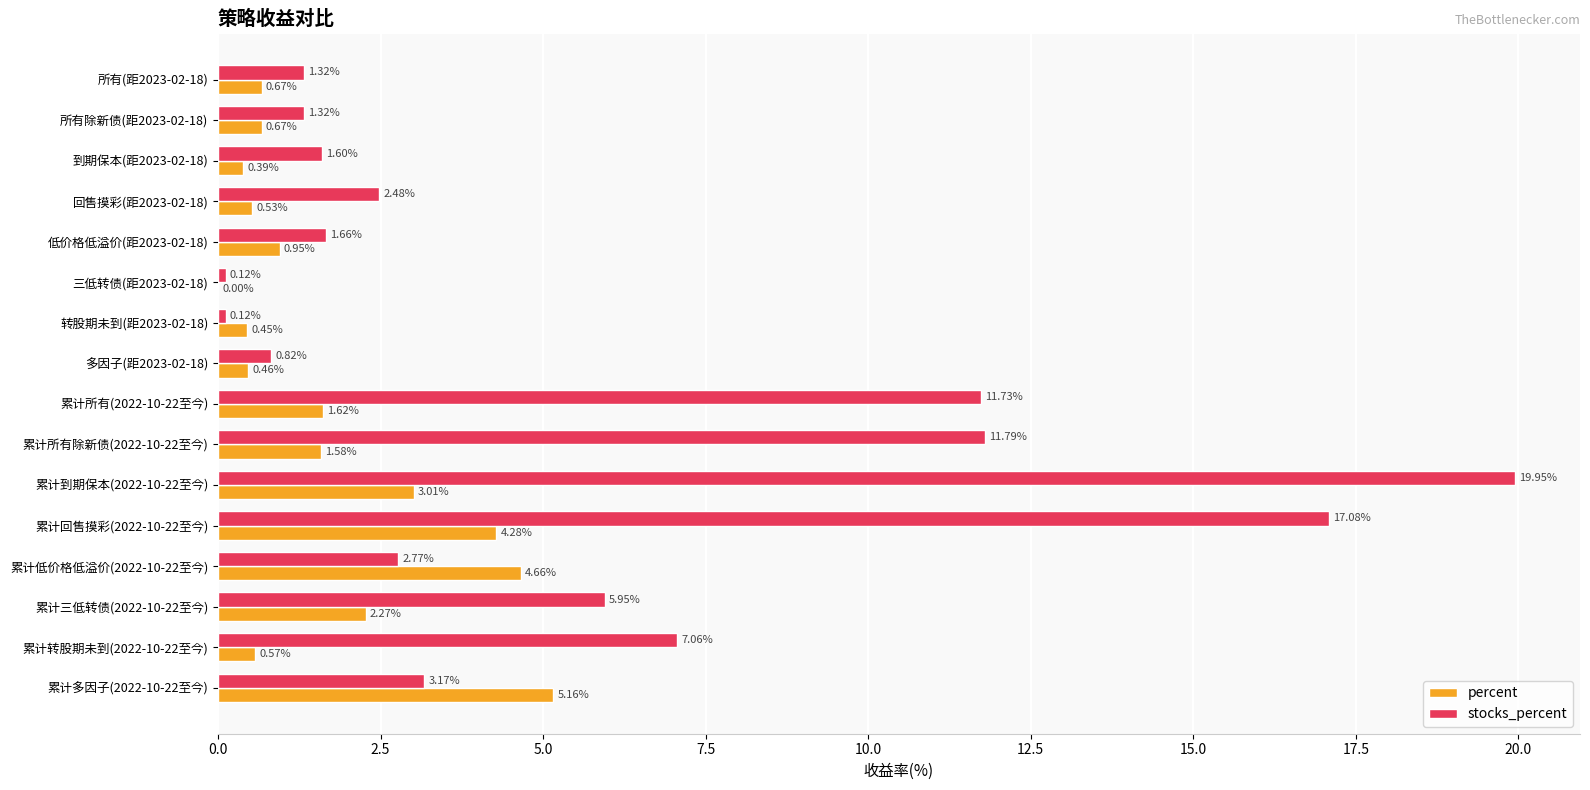

Which series has the largest total across all categories?

stocks_percent